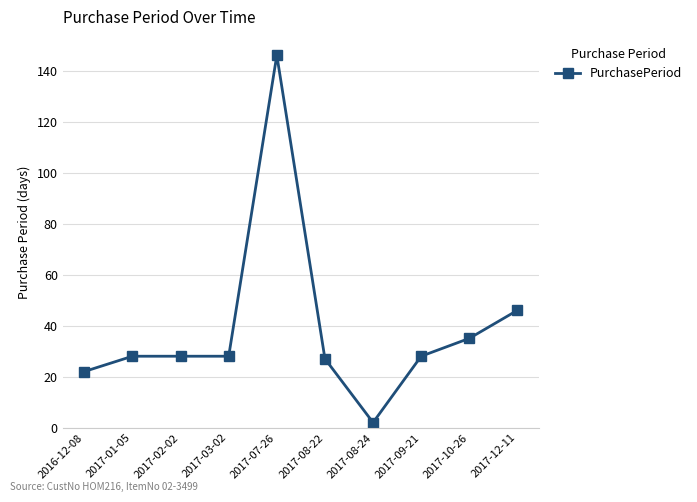

What is the difference between the values at 2016-12-08 and 2017-12-11?

24